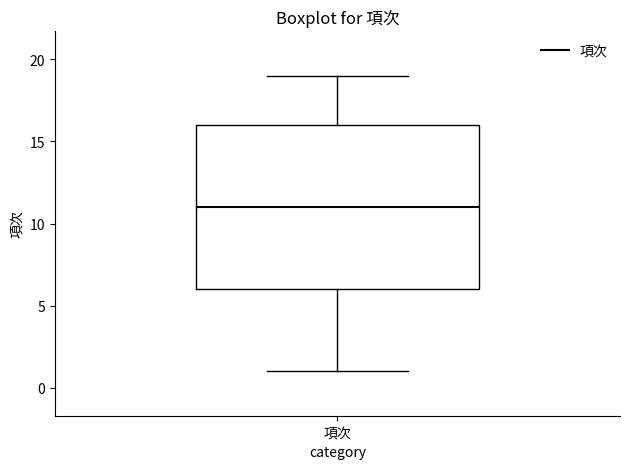

Transcribe this box plot: give where the median line is, the range the box spans, and where the two whiskers end, as read against the y-axis. The values are not printed on the chart, so give them approximately, as read against the axis.

median 11, box 6 to 16, whiskers 1 to 19